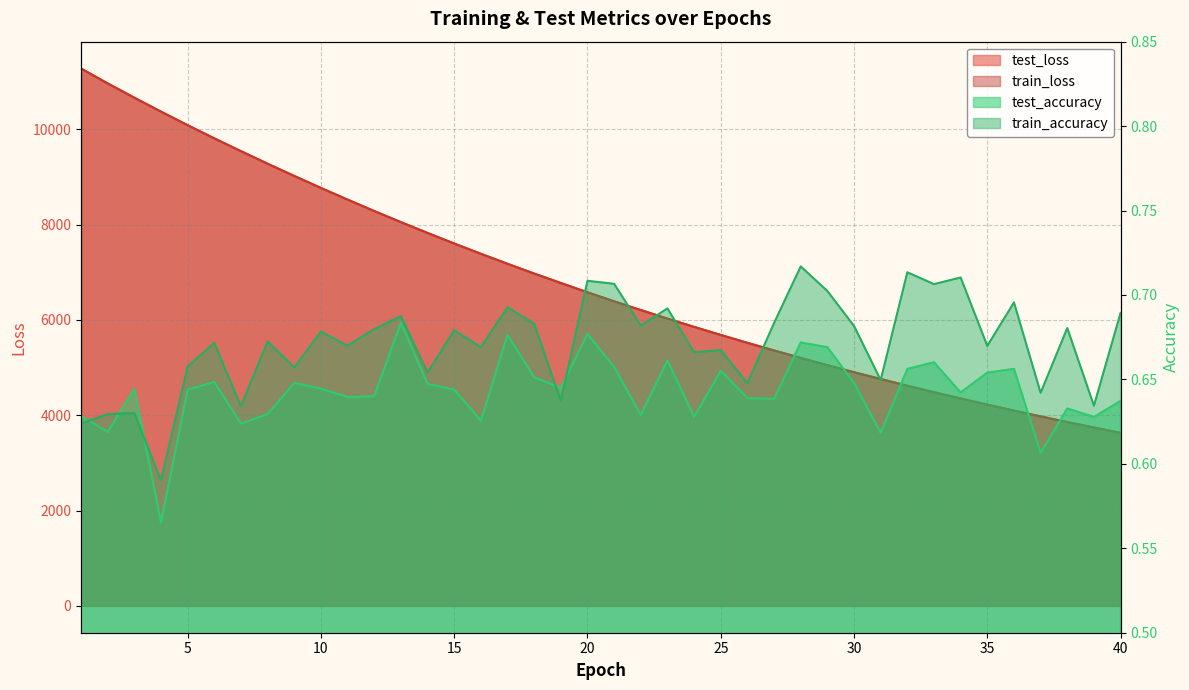

At which label does test_loss first exceed 6578?

1